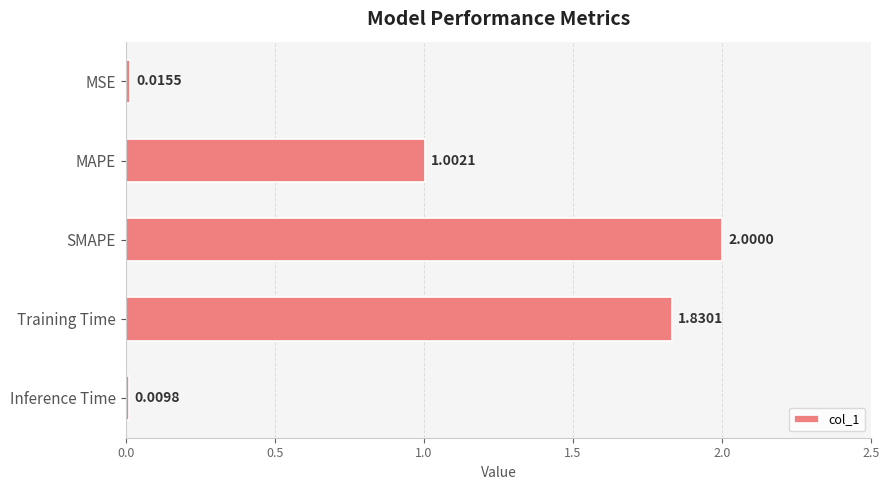

Between Inference Time and MSE, which is larger?

MSE